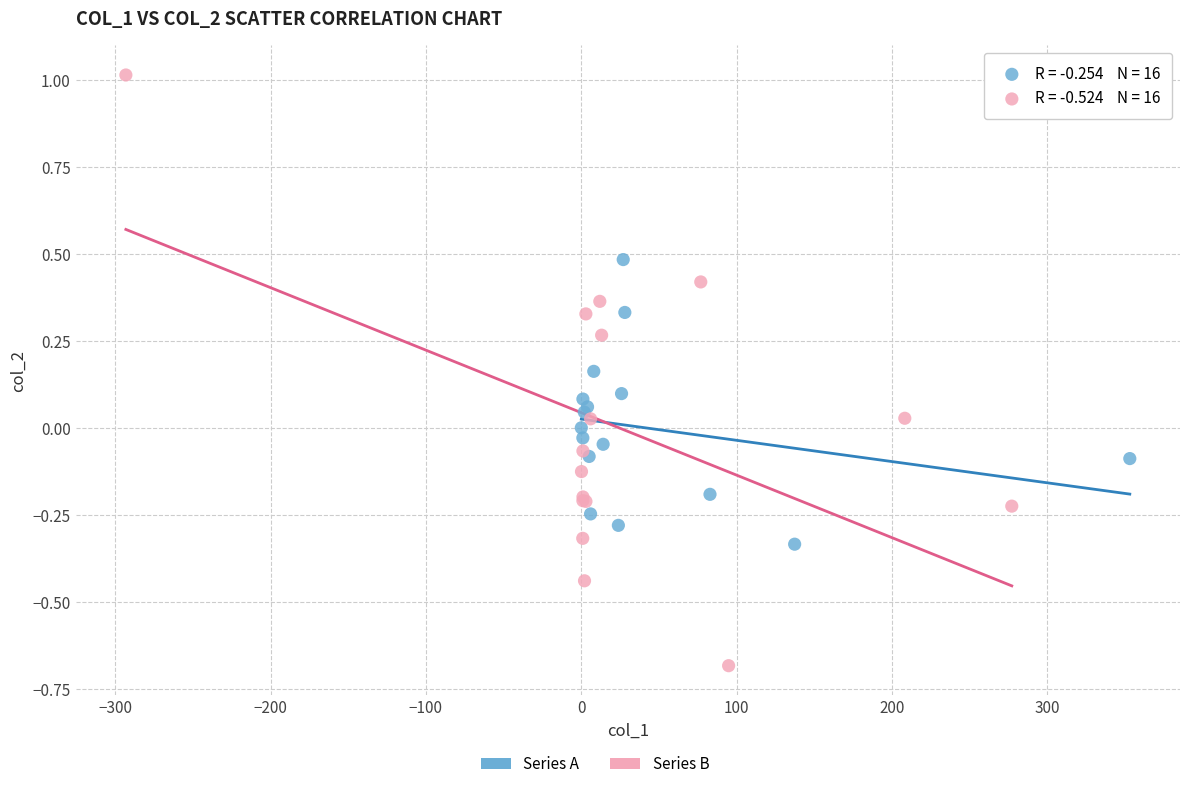

Which series contains the highest Y value?

Series B